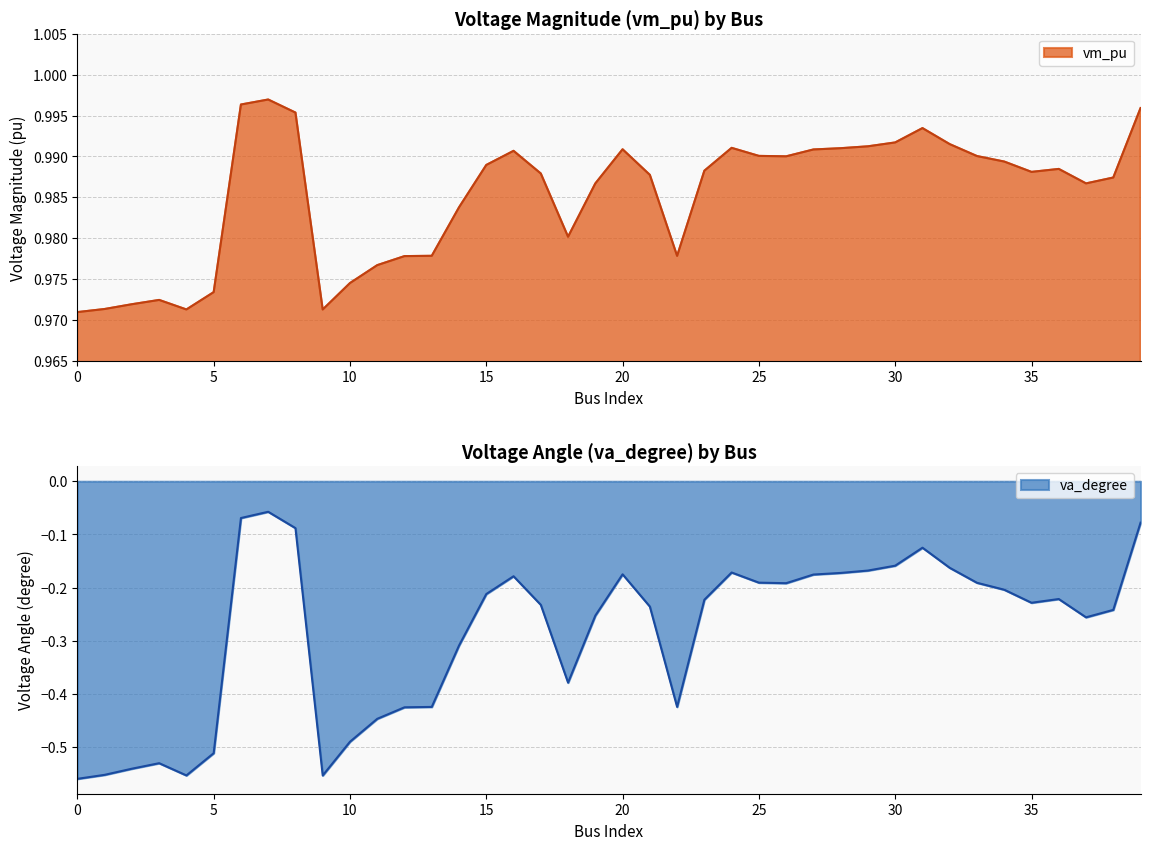

What is the sum of all values?

39.4